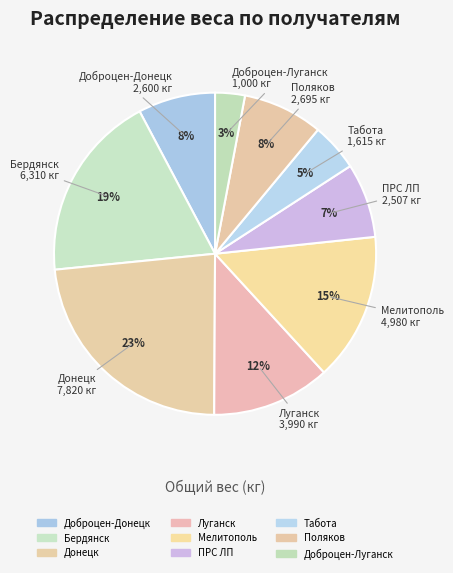

Does any single category account for the majority?

No